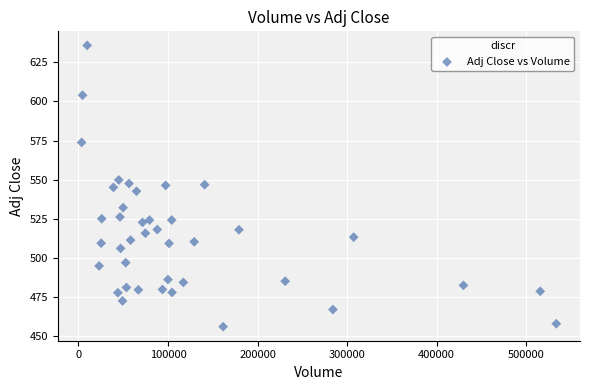

What is the range of Y values (max minus min)?

179.6